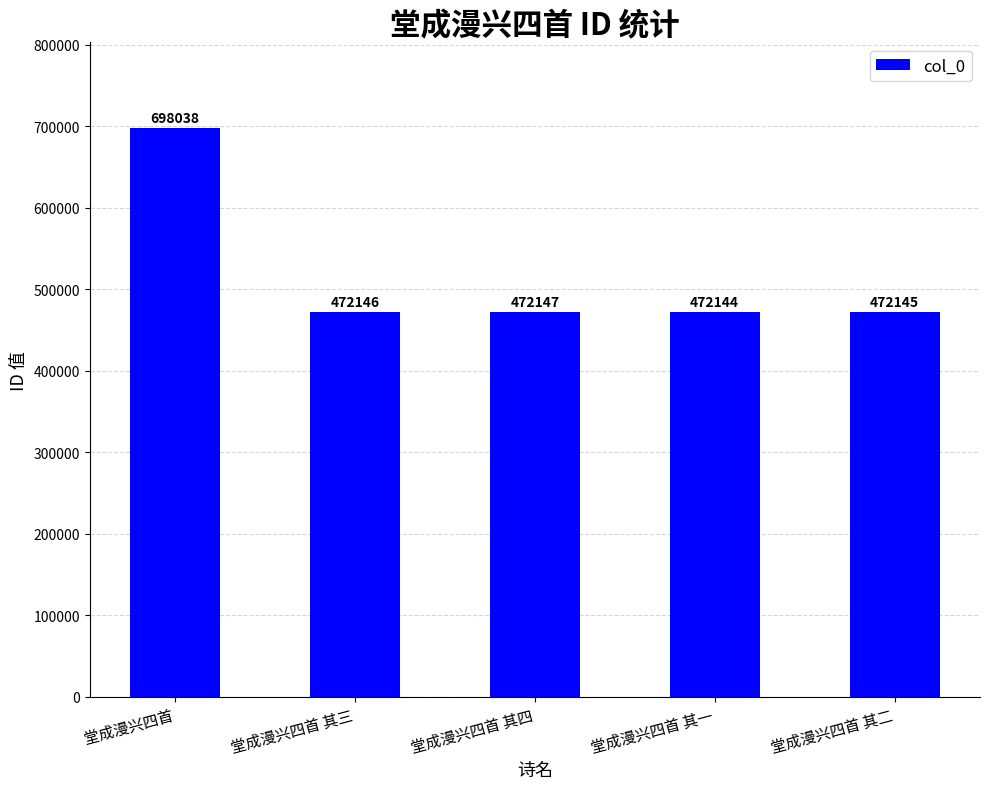

Reading right to left, what are all the values shown in this chart?

堂成漫兴四首 其二=472145	堂成漫兴四首 其一=472144	堂成漫兴四首 其四=472147	堂成漫兴四首 其三=472146	堂成漫兴四首=698038